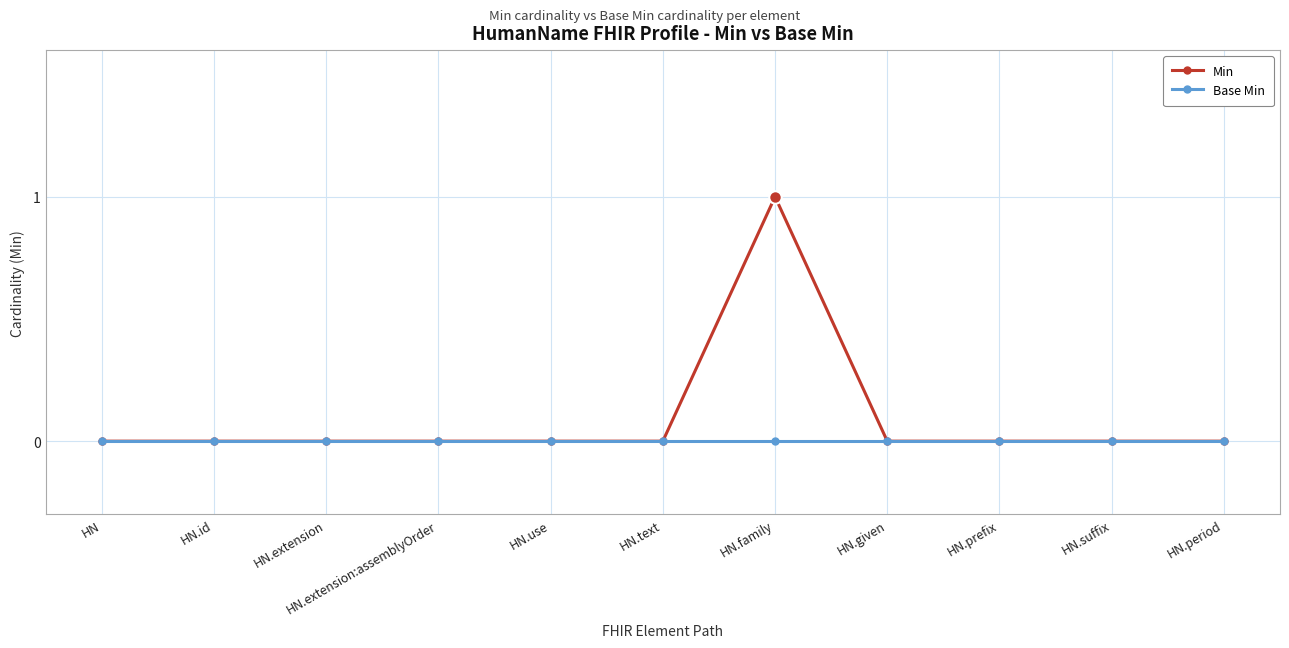

Reading left to right, extract all data points from this chart.

Min: 0	0	0	0	0	0	1	0	0	0	0
Base Min: 0	0	0	0	0	0	0	0	0	0	0